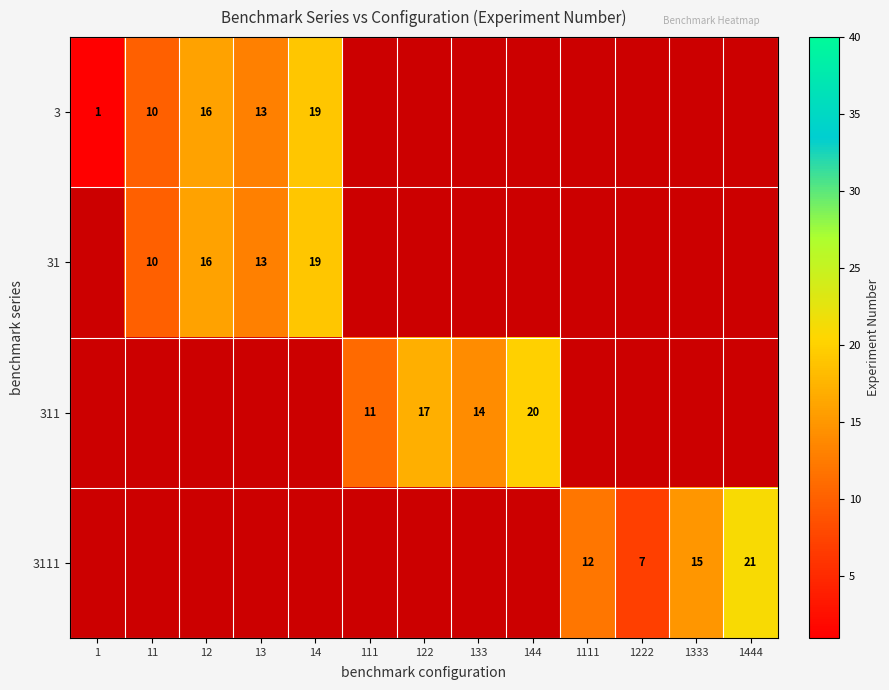

What is the difference between the 311 values at 144 and 122?

3